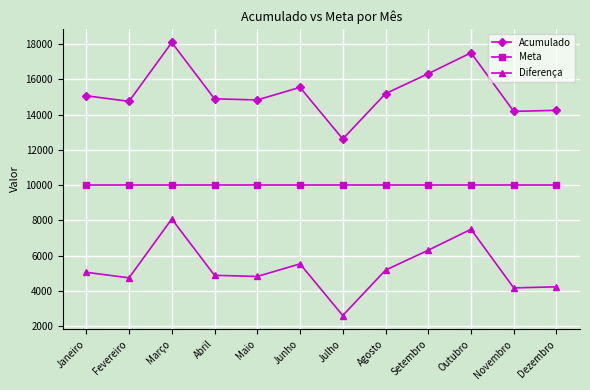

What is the difference between the highest and lowest values at Março?

10000